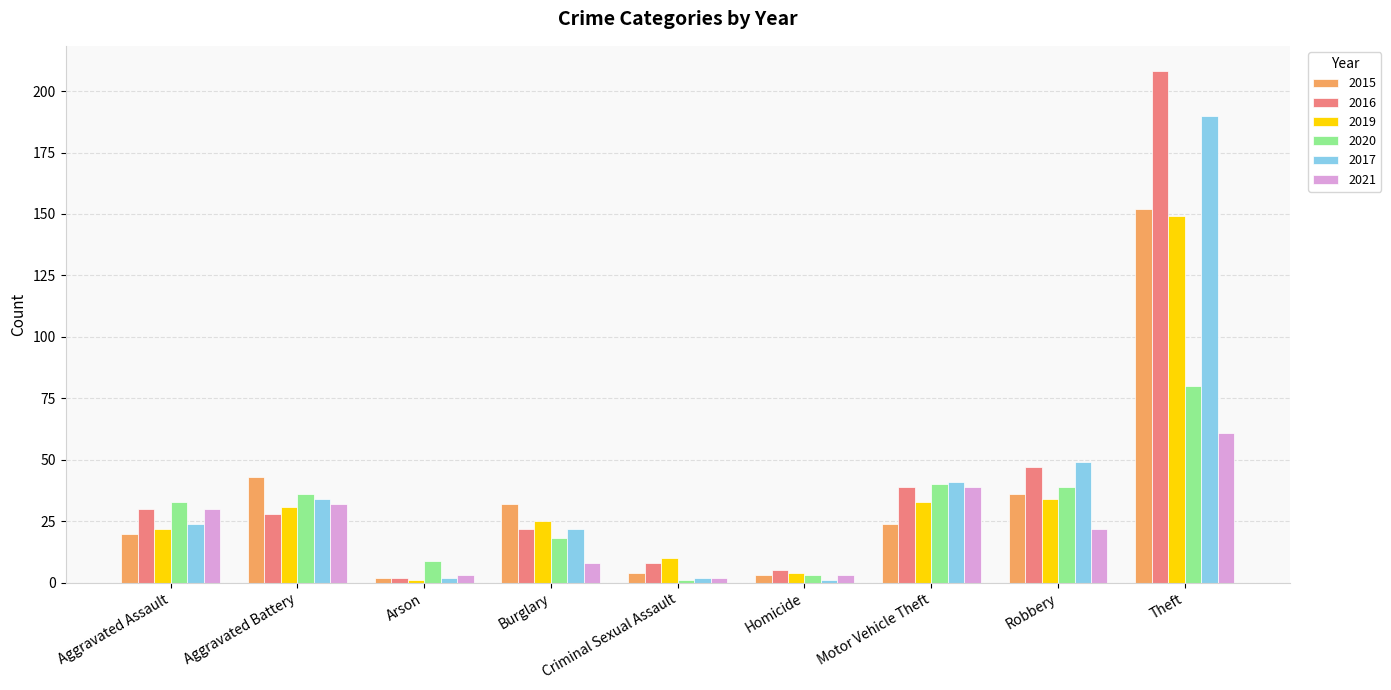

How many categories are shown in the chart?

9